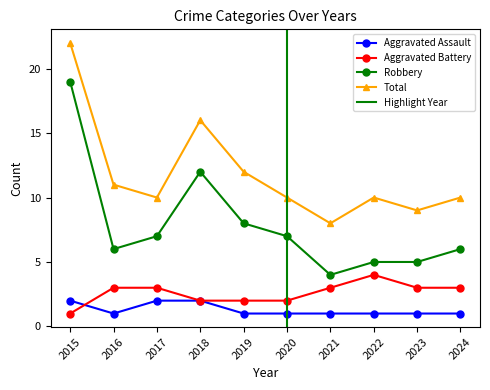

How many interior local valleys does the Robbery series have?

2